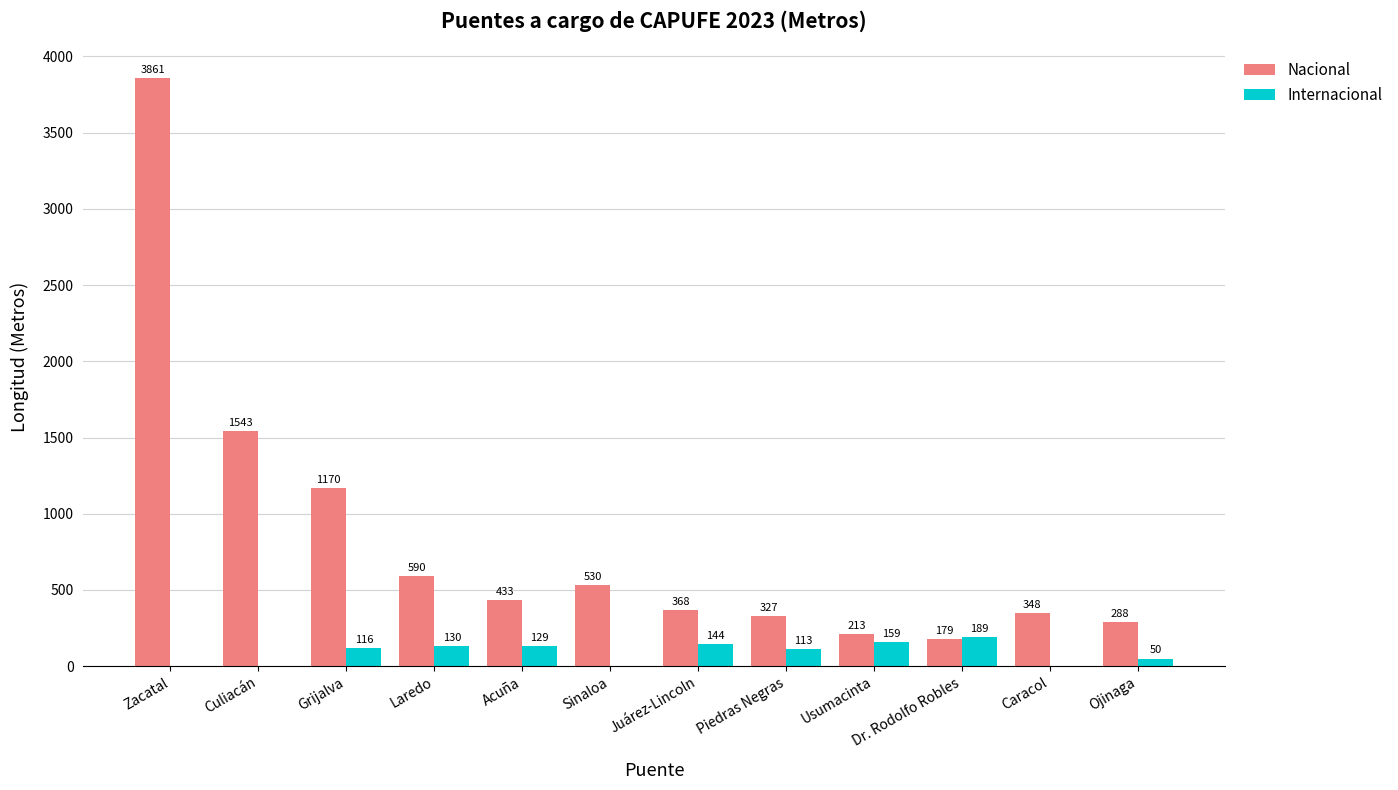

What are all the series names shown in the legend?

Nacional, Internacional